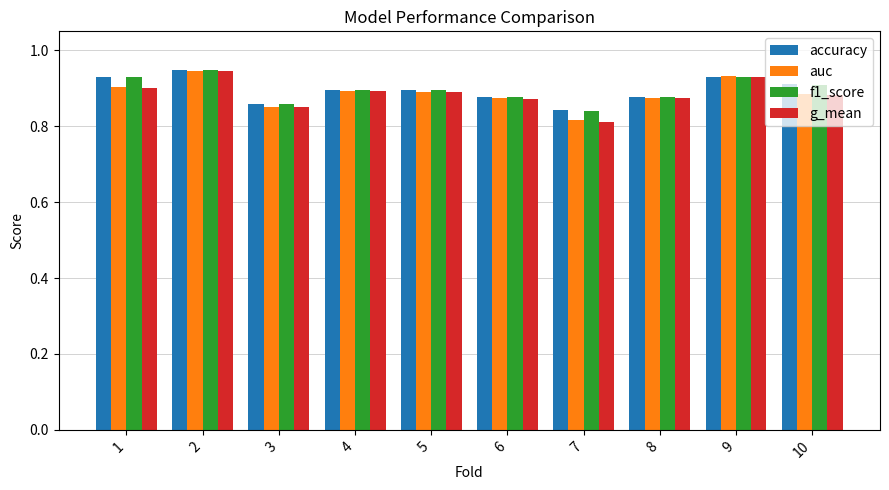

Which category has the lowest value across all series?

7